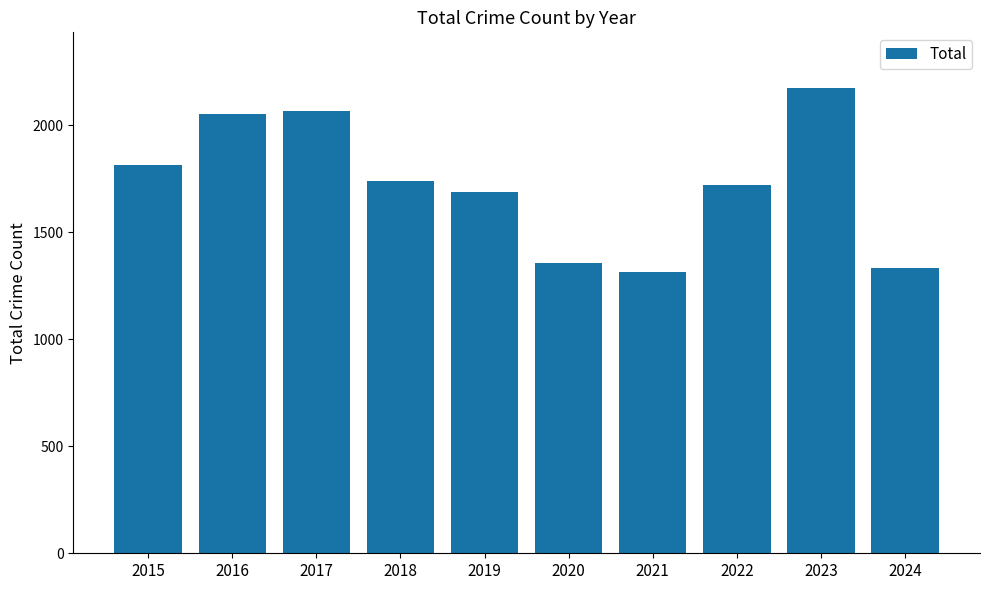

What is the value of the 2nd bar from the left?

2053